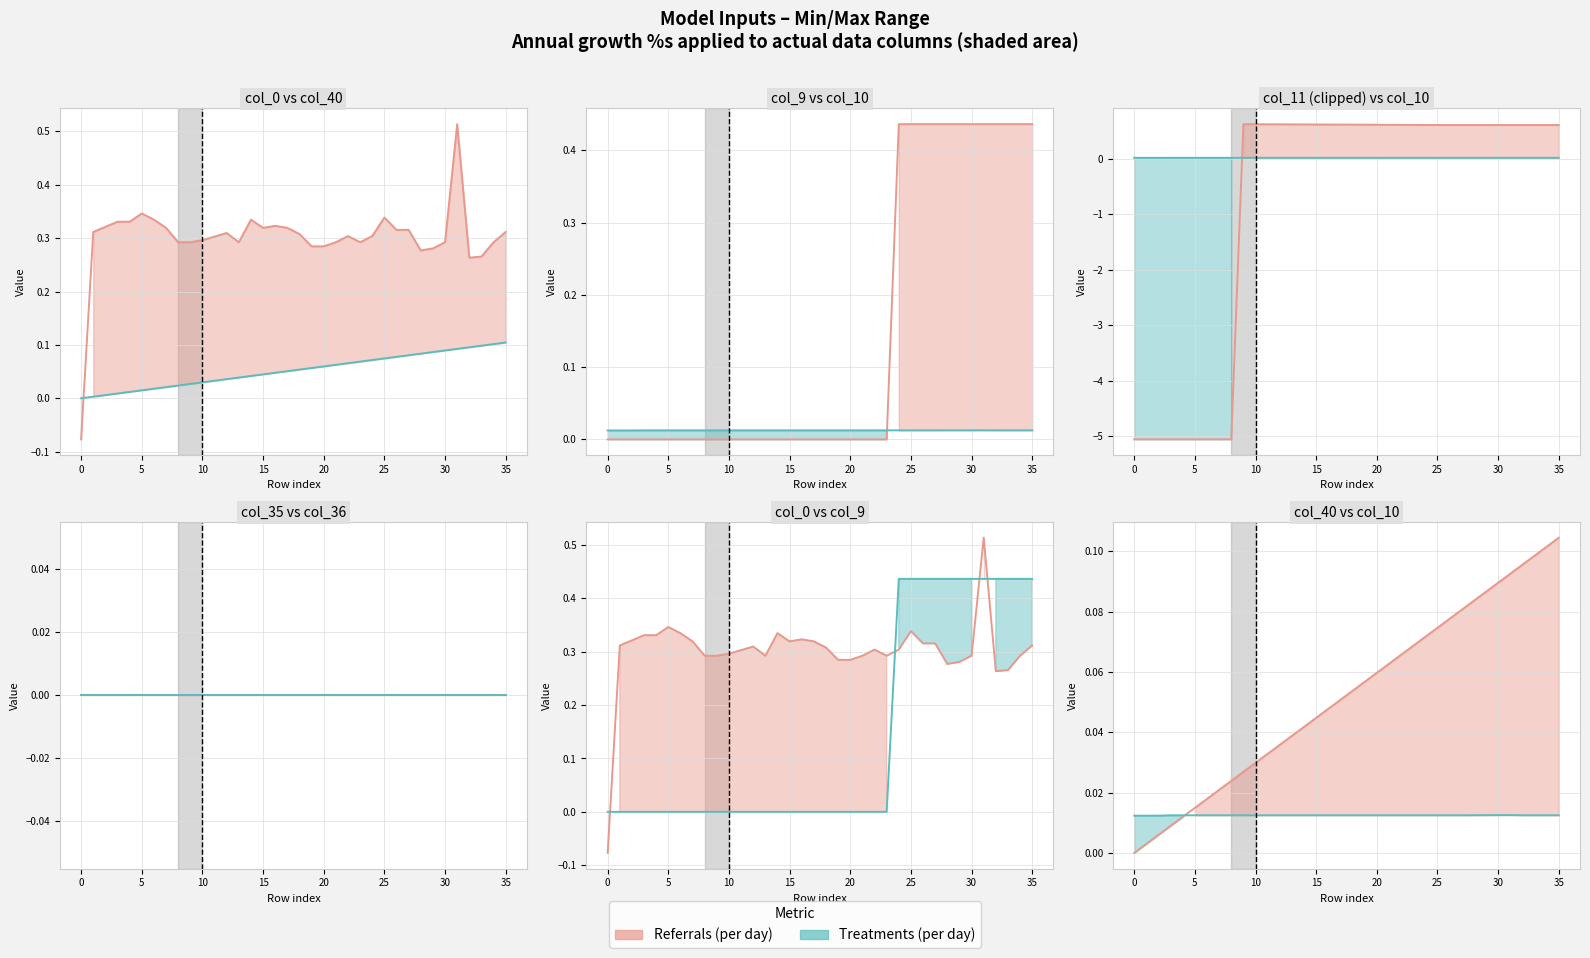

What is the label of the 4th point from the left?

10